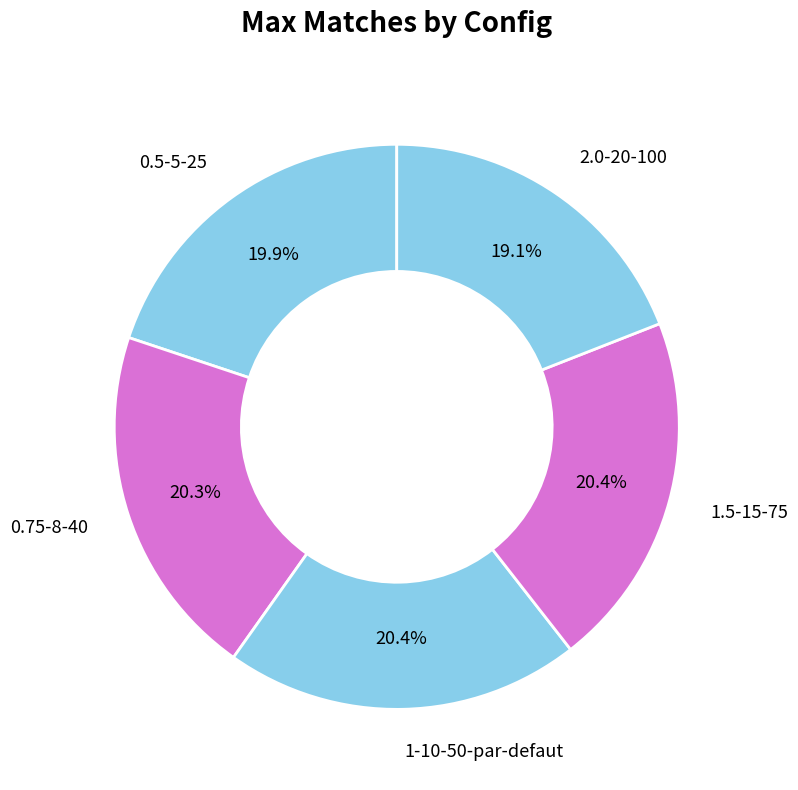

Which has a higher value, 1.5-15-75 or 2.0-20-100?

1.5-15-75